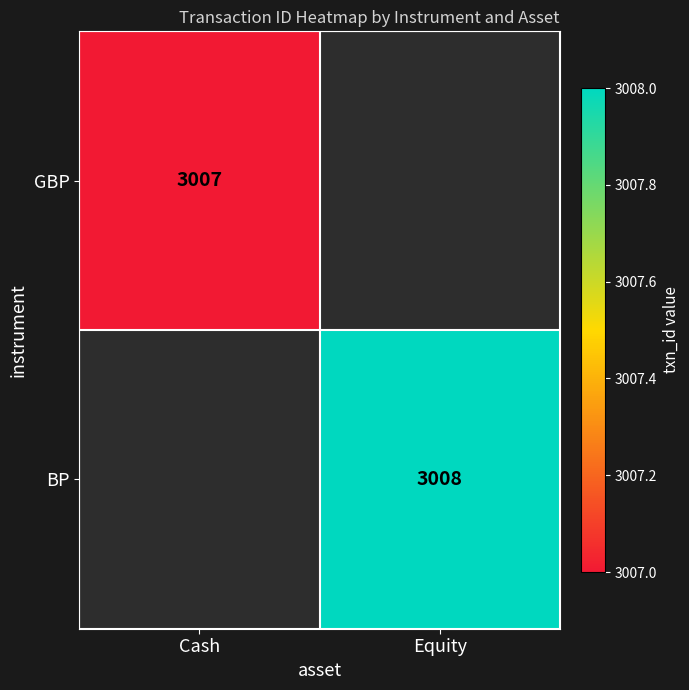

True or false: BP has a value of 5201 at Equity.

False